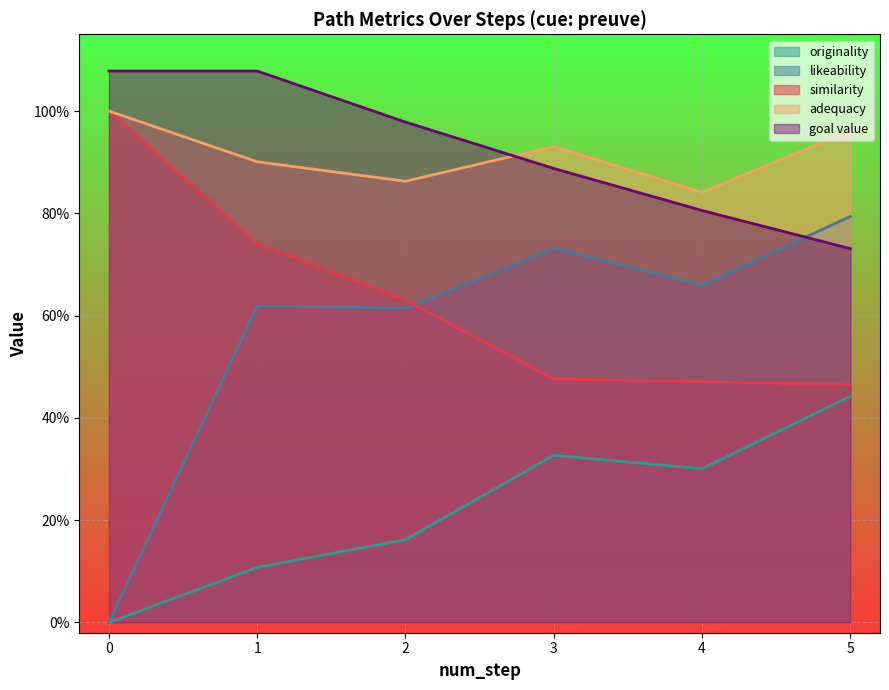

At which label is goal_value closest to 0?

step 5